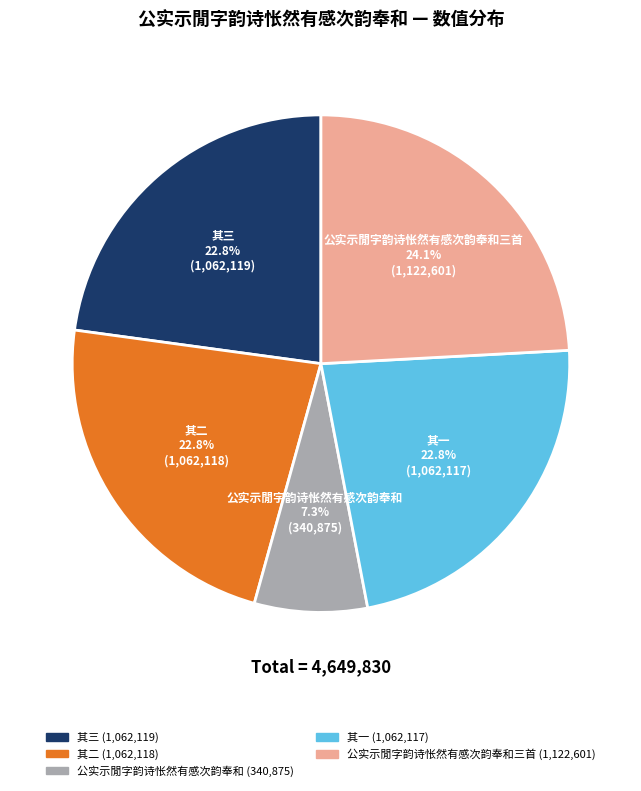

Is there any slice that represents more than half of the pie?

No